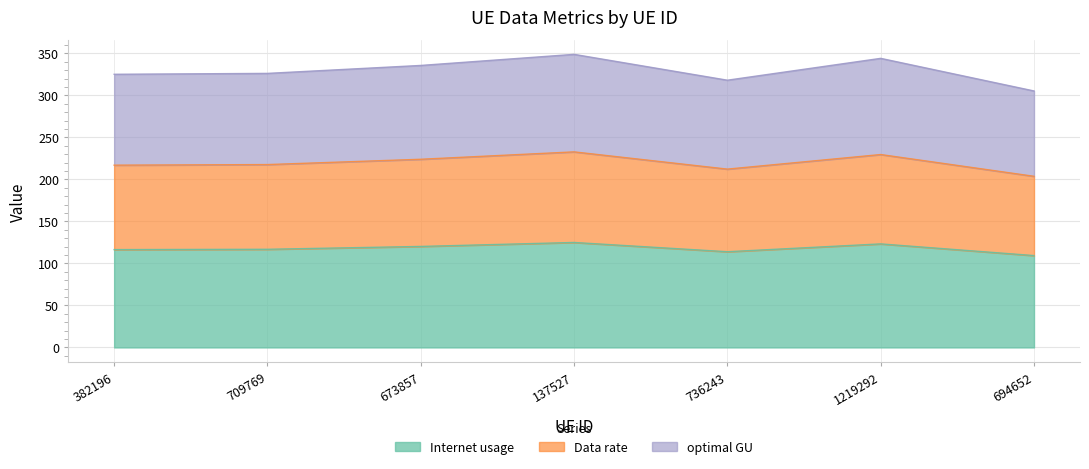

At which label is optimal GU closest to 218?

709769